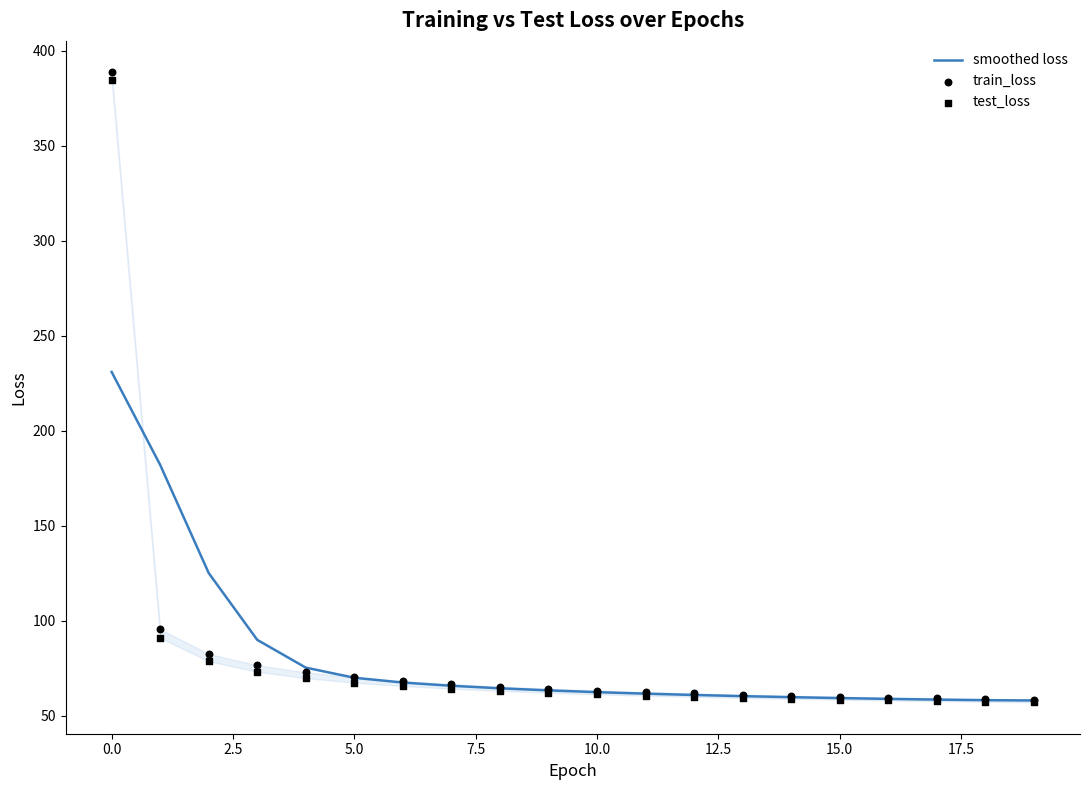

Is it true that smoothed loss equals 231.1 at 0.0?

True